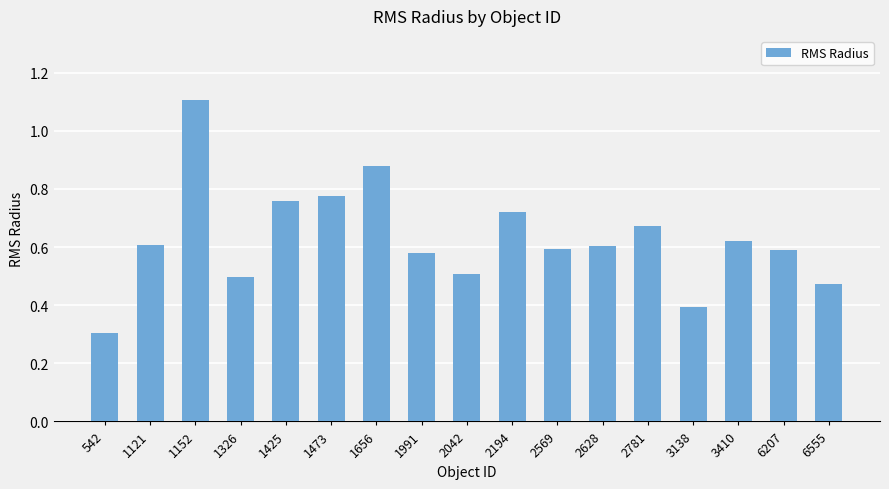

What is the sum of all values?

10.7